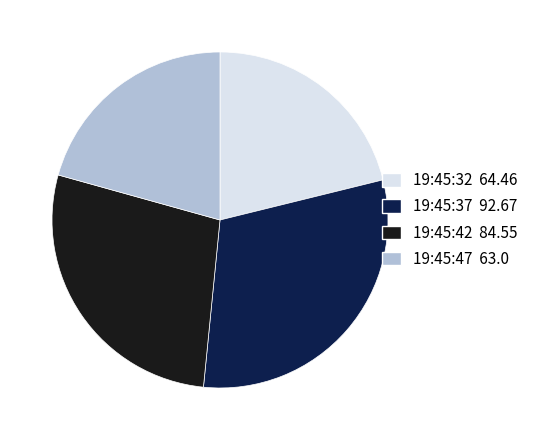

Count the number of slices in the pie.

4